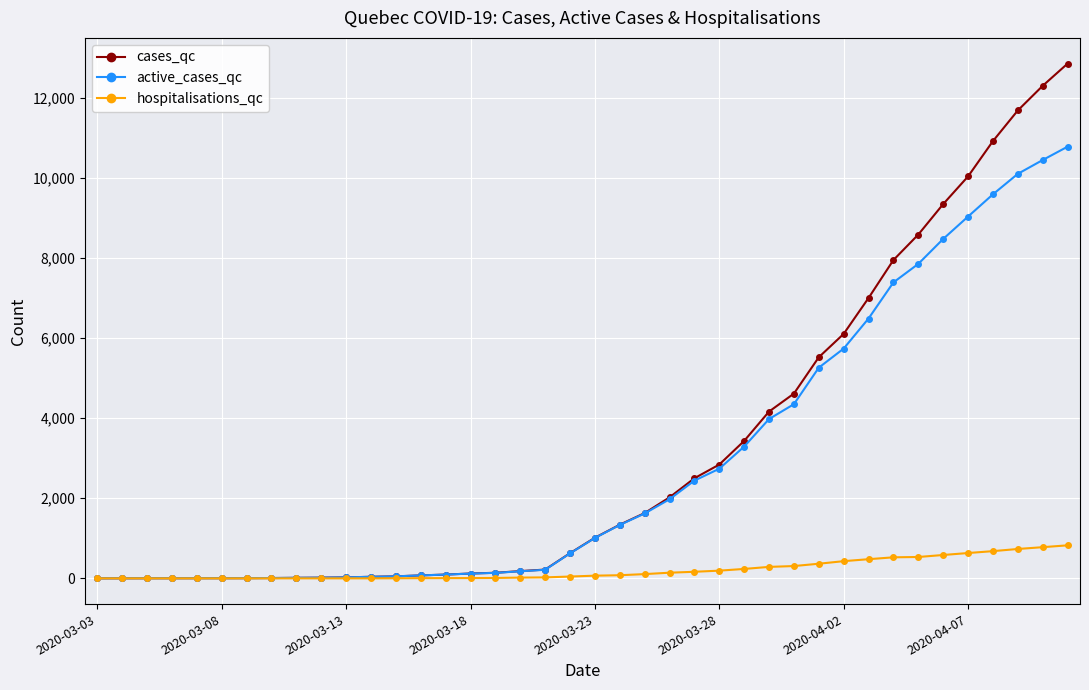

Which series has the widest spread of values?

cases_qc